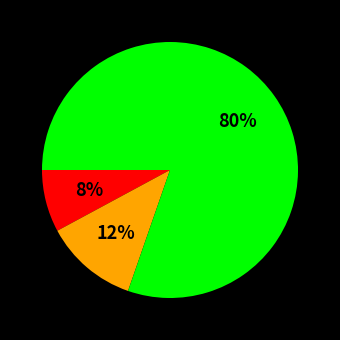

To the nearest percent, what is the difference between the largest and smallest slice percentages?

72%